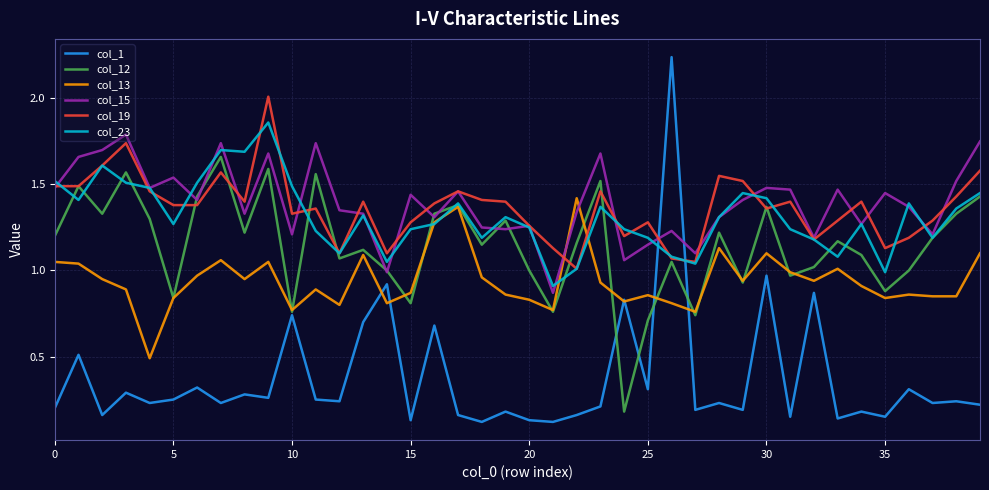

True or false: col_1 and col_19 cross at least once.

True